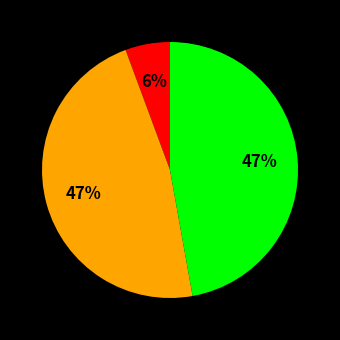

Is there any slice that represents more than half of the pie?

No